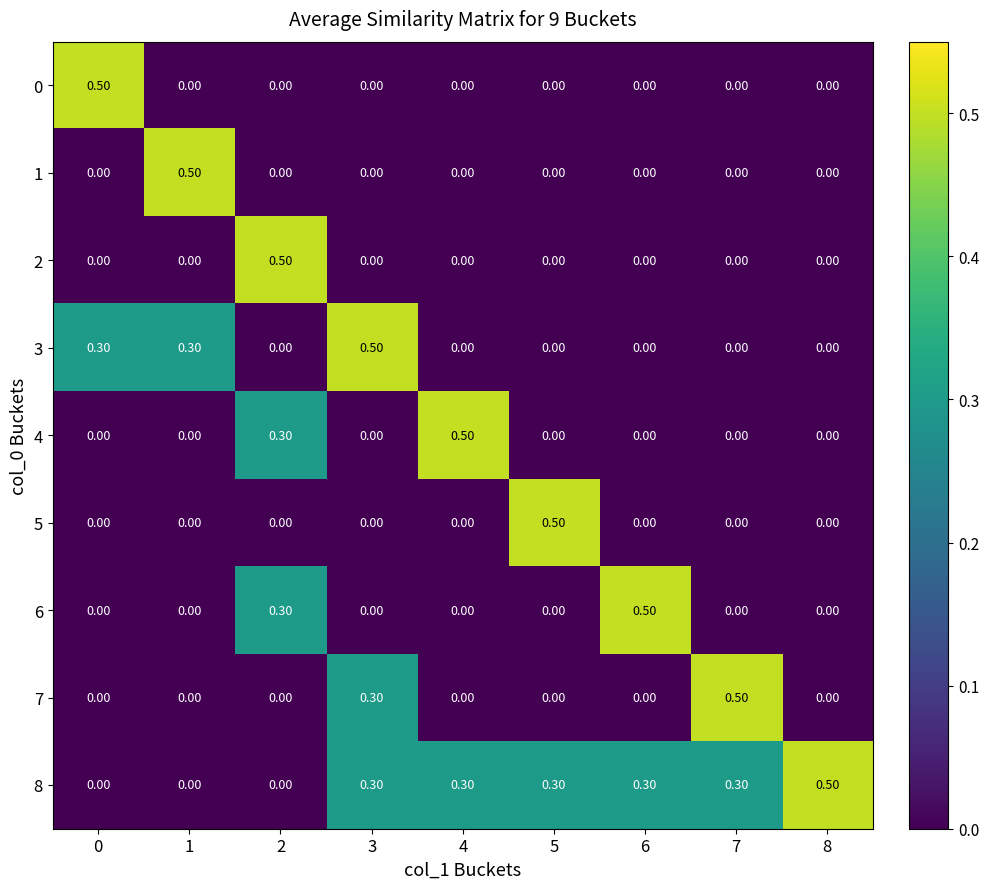

At how many categories does at least one series exceed 0?

9